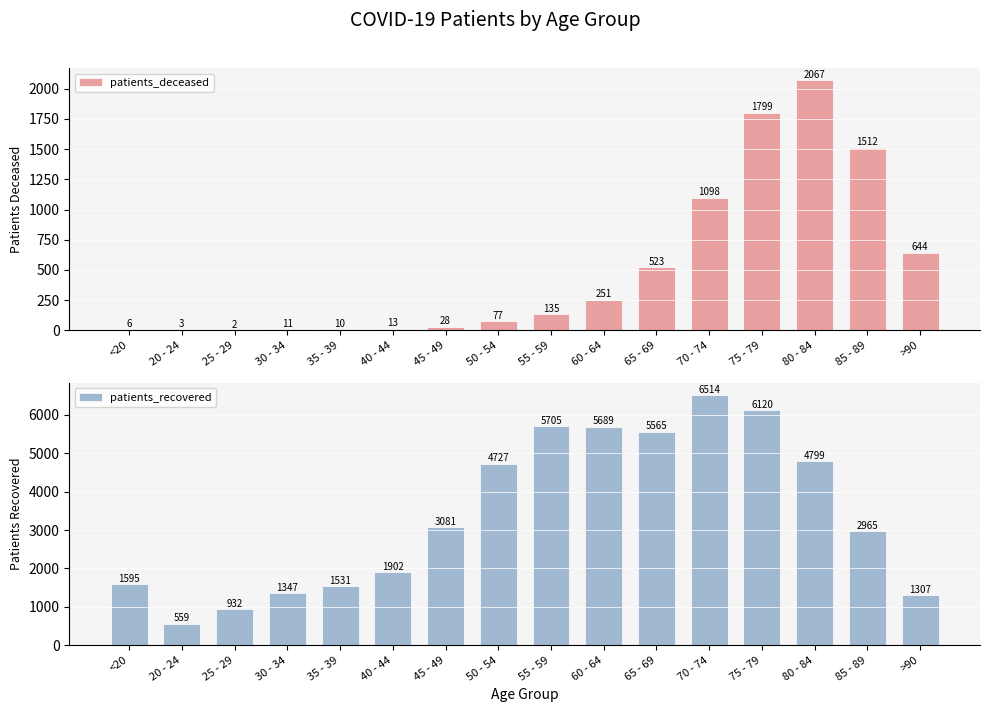

How many bars are there in total?

32